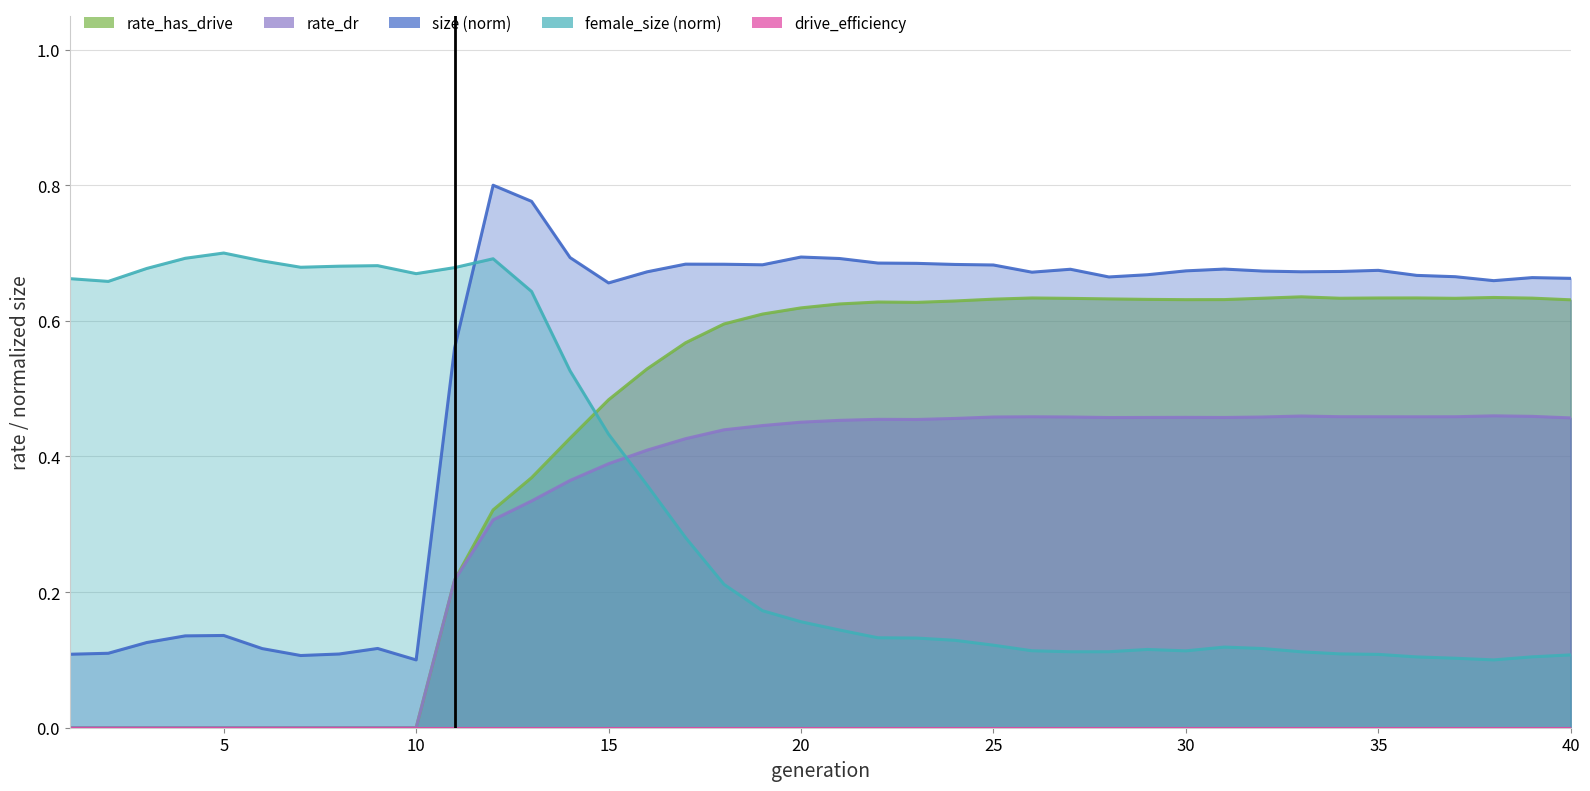

How many interior local valleys does the size_norm series have?

8